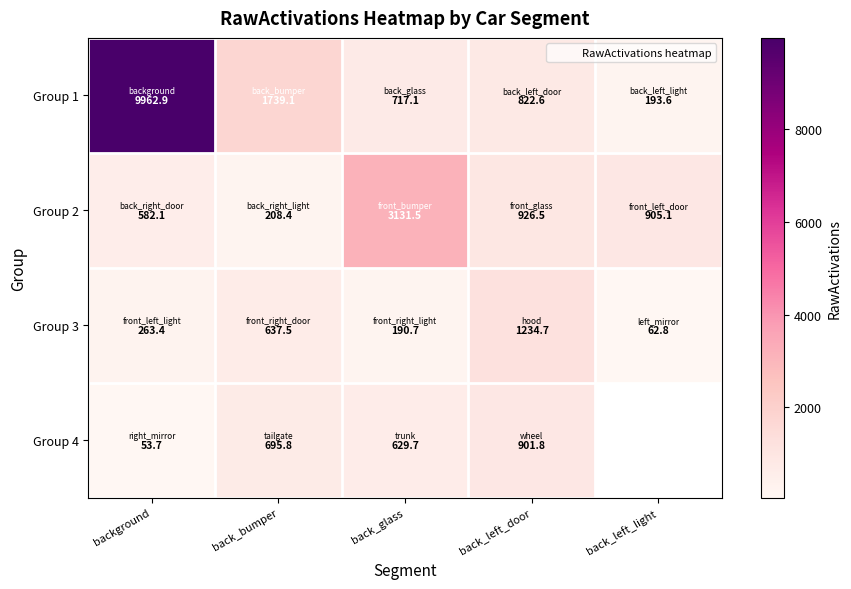

Which series has the largest range (max minus min)?

Group 1